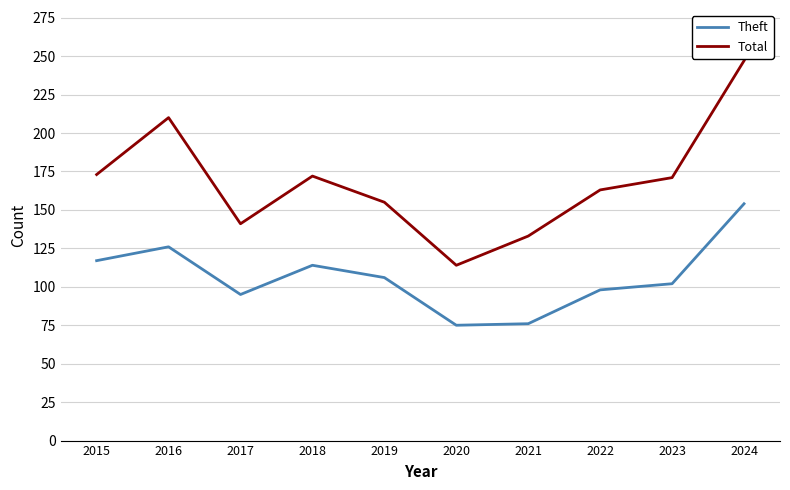

What value does the Theft series have at 2022, to the nearest 10?

100